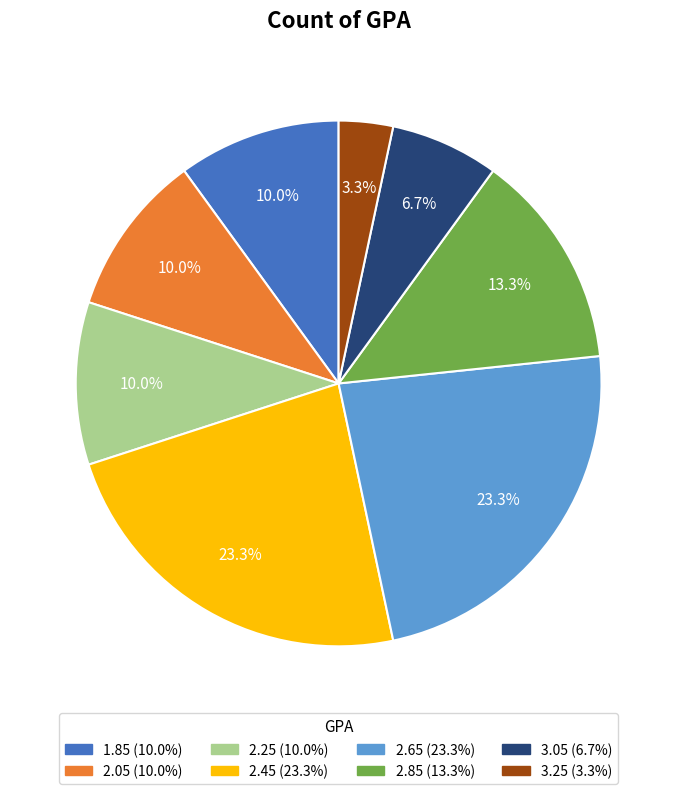

Does any single category account for the majority?

No